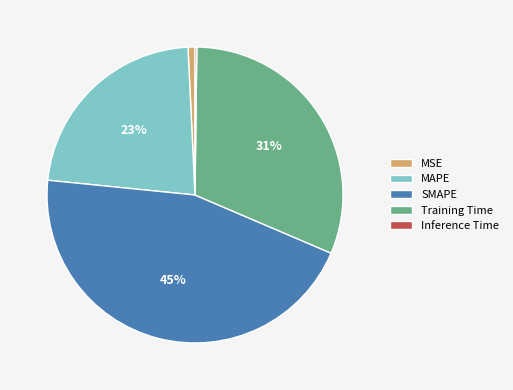

The SMAPE slice represents 34% of the pie. True or false?

False